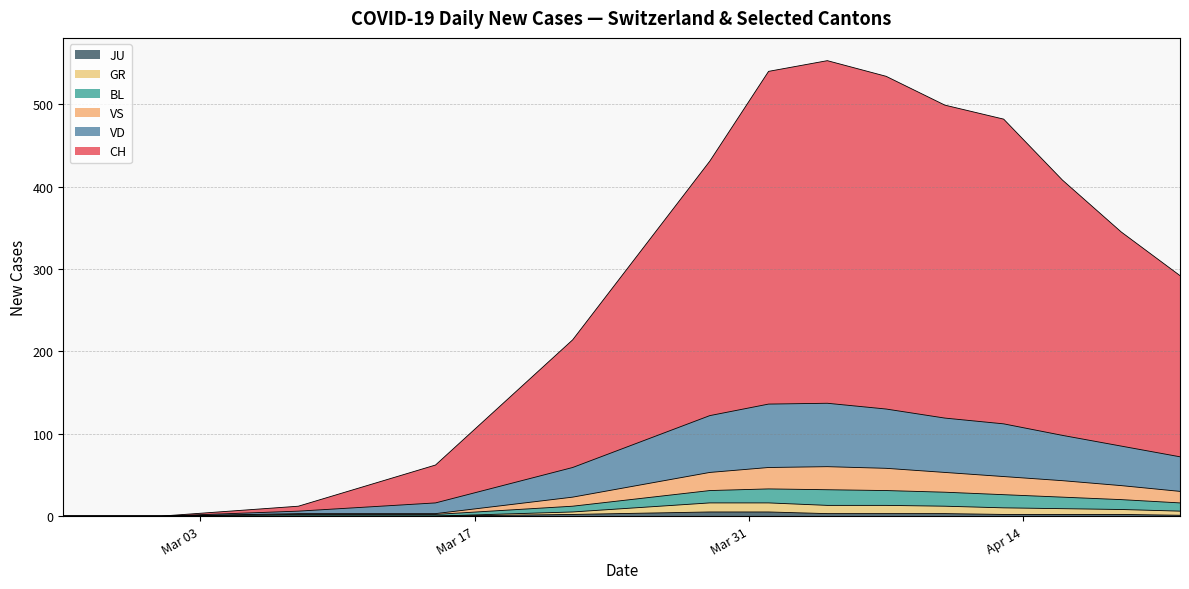

What is the value of the GR point at the 14th from the left?

1